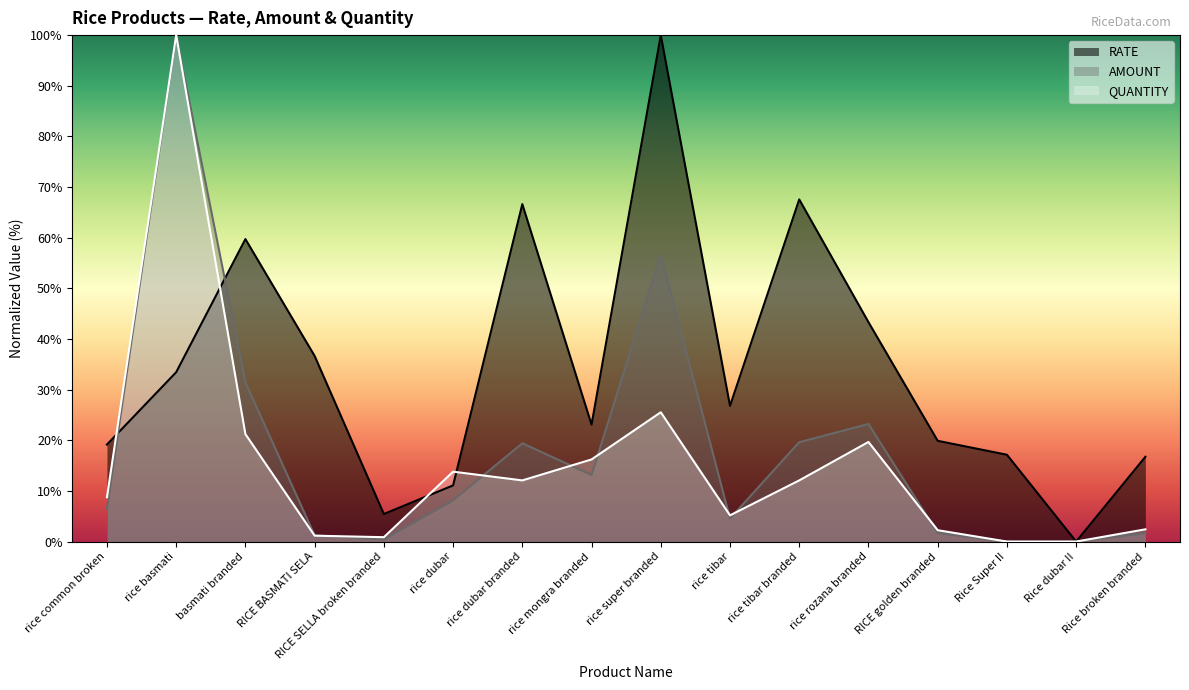

At how many categories does at least one series exceed 45?

5